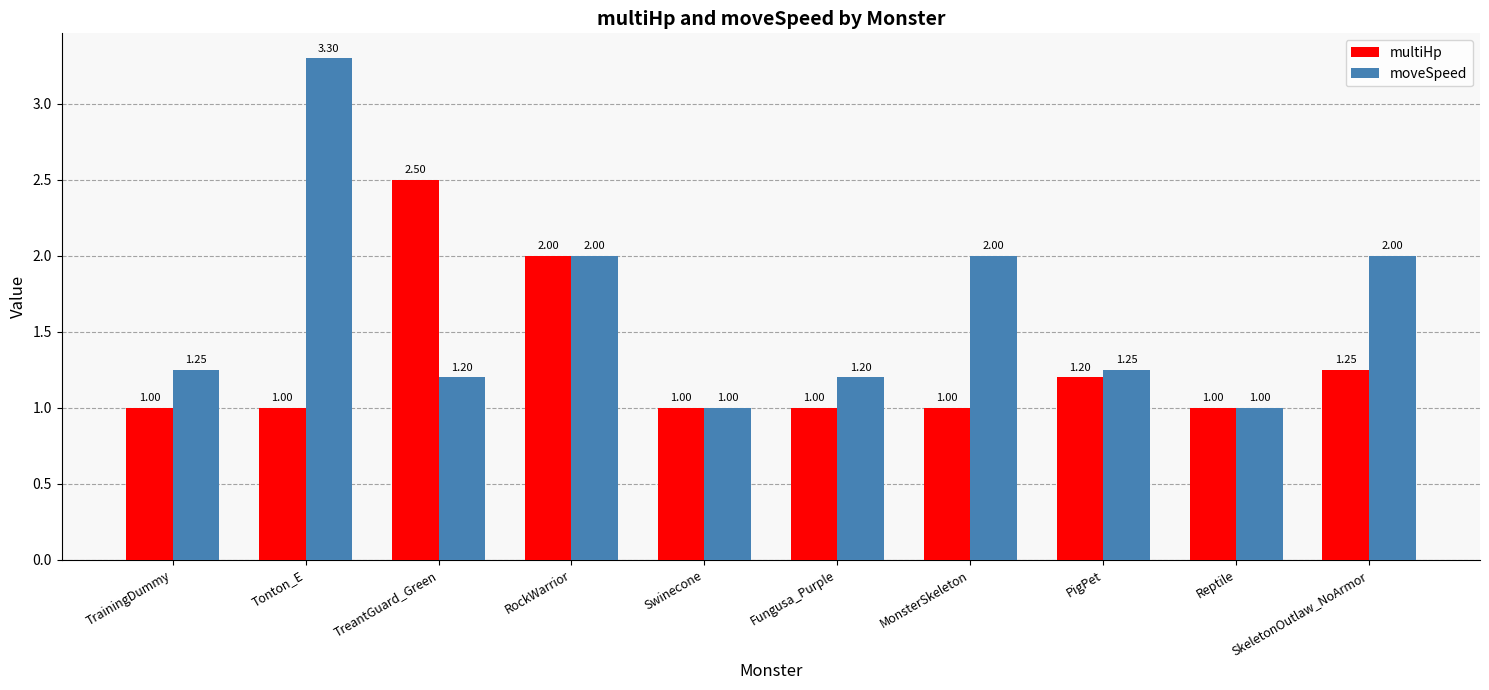

What is the difference between the maximum and minimum values in the moveSpeed series?

2.3